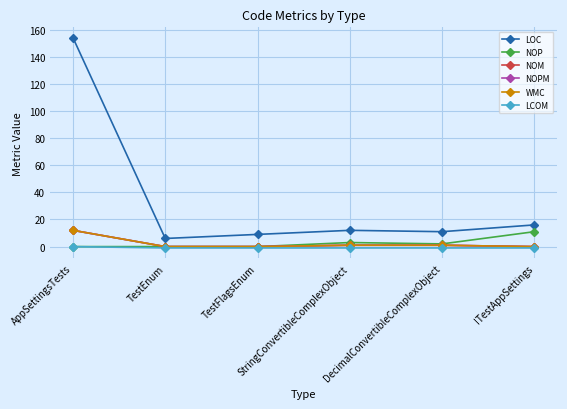

Is this an area chart (filled region under the line)?

No